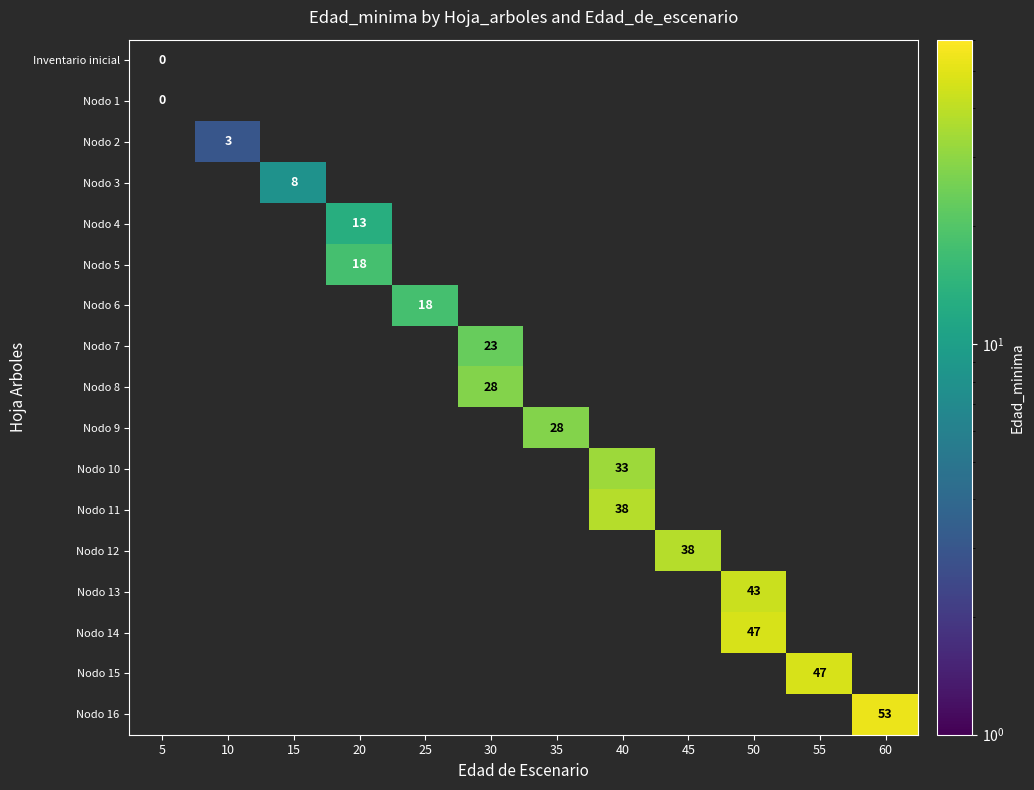

How many data points does each series have?

12